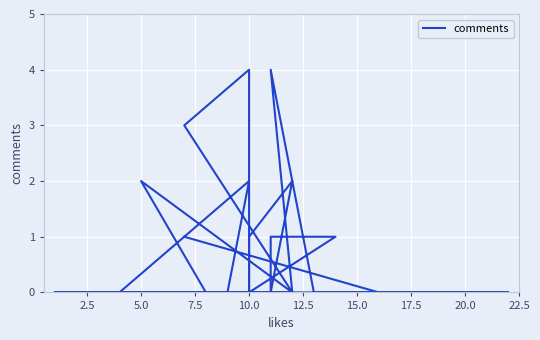

Where is the first local minimum?

12.5